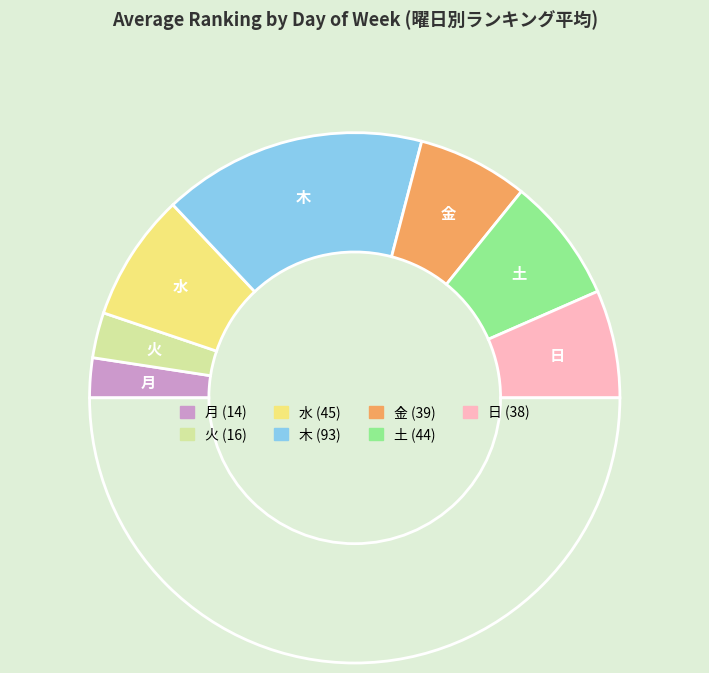

Count the number of slices in the pie.

8